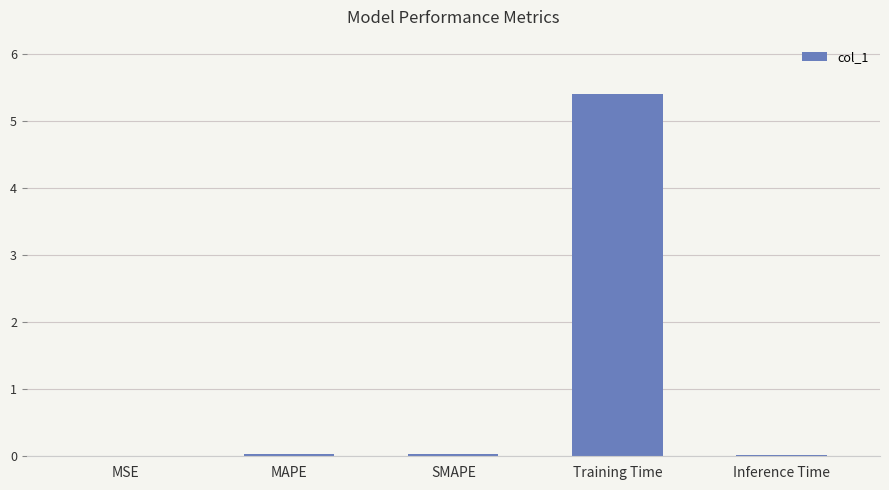

What is the sum of all values?

5.5